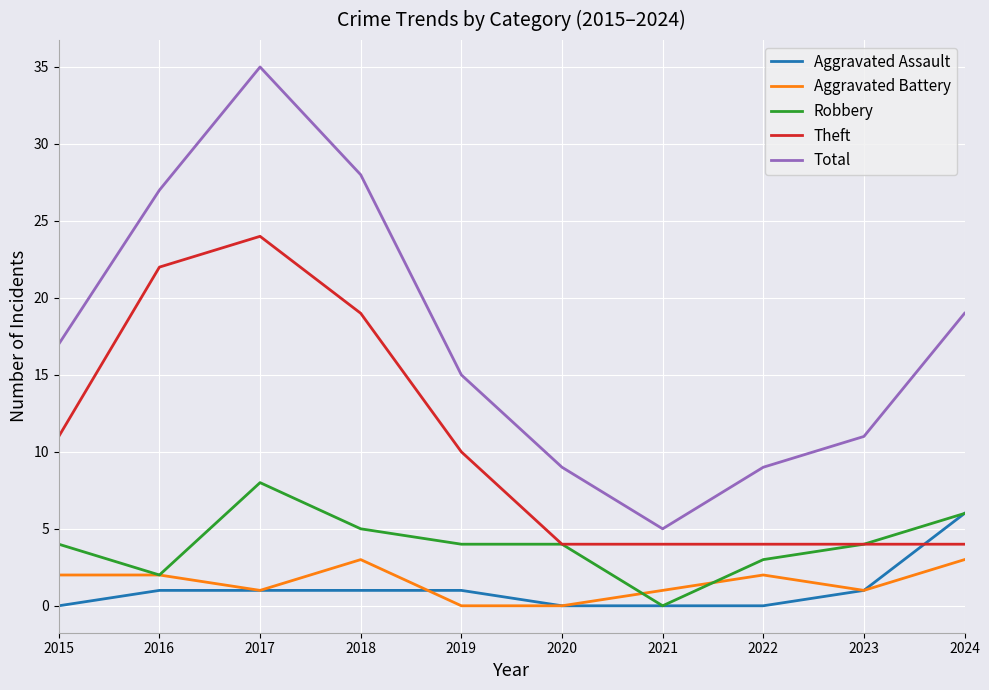

True or false: Total has a value of 6 at 2023.

False